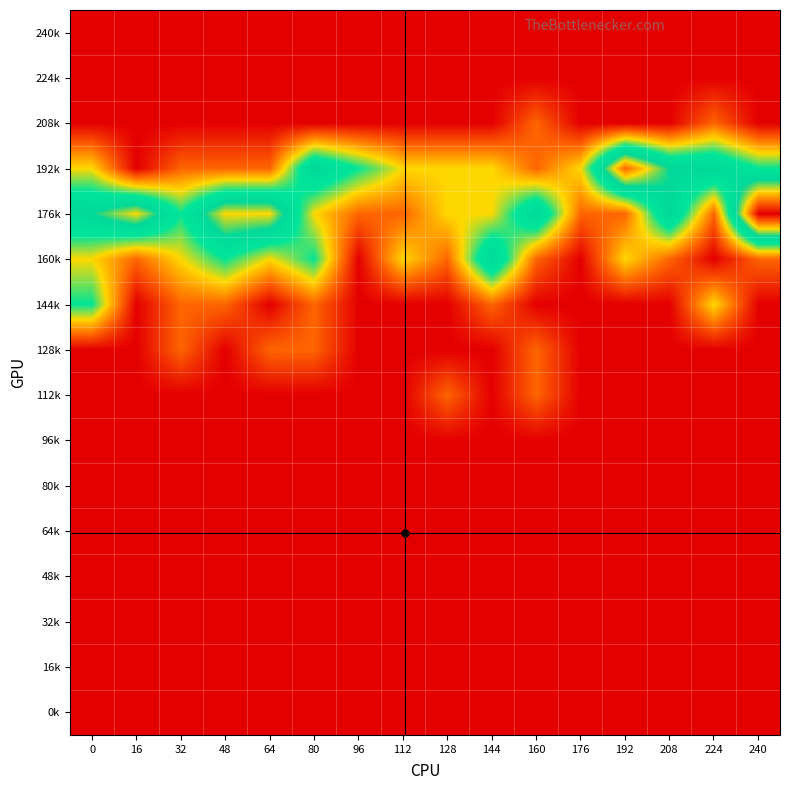

Reading right to left, extract all data points from this chart.

240k: 240=0	224=0	208=0	192=0	176=0	160=0	144=0	128=0	112=0	96=0	80=0	64=0	48=0	32=0	16=0	0=0
224k: 240=0	224=0	208=0	192=0	176=0	160=0	144=0	128=0	112=0	96=0	80=0	64=0	48=0	32=0	16=0	0=0
208k: 240=0	224=1	208=0	192=0	176=0	160=1	144=0	128=0	112=0	96=0	80=0	64=0	48=0	32=0	16=0	0=0
192k: 240=3	224=4	208=4	192=6	176=2	160=1	144=2	128=2	112=2	96=3	80=4	64=1	48=1	32=1	16=0	0=2
176k: 240=7	224=1	208=4	192=1	176=1	160=4	144=2	128=2	112=1	96=1	80=2	64=5	48=5	32=3	16=5	0=4
160k: 240=1	224=0	208=1	192=2	176=0	160=1	144=4	128=1	112=2	96=0	80=3	64=2	48=3	32=2	16=1	0=2
144k: 240=0	224=2	208=0	192=0	176=0	160=0	144=1	128=0	112=0	96=0	80=1	64=0	48=1	32=1	16=0	0=3
128k: 240=0	224=0	208=0	192=0	176=0	160=1	144=0	128=0	112=0	96=0	80=1	64=1	48=0	32=1	16=0	0=0
112k: 240=0	224=0	208=0	192=0	176=0	160=1	144=0	128=1	112=0	96=0	80=0	64=0	48=0	32=0	16=0	0=0
96k: 240=0	224=0	208=0	192=0	176=0	160=0	144=0	128=0	112=0	96=0	80=0	64=0	48=0	32=0	16=0	0=0
80k: 240=0	224=0	208=0	192=0	176=0	160=0	144=0	128=0	112=0	96=0	80=0	64=0	48=0	32=0	16=0	0=0
64k: 240=0	224=0	208=0	192=0	176=0	160=0	144=0	128=0	112=0	96=0	80=0	64=0	48=0	32=0	16=0	0=0
48k: 240=0	224=0	208=0	192=0	176=0	160=0	144=0	128=0	112=0	96=0	80=0	64=0	48=0	32=0	16=0	0=0
32k: 240=0	224=0	208=0	192=0	176=0	160=0	144=0	128=0	112=0	96=0	80=0	64=0	48=0	32=0	16=0	0=0
16k: 240=0	224=0	208=0	192=0	176=0	160=0	144=0	128=0	112=0	96=0	80=0	64=0	48=0	32=0	16=0	0=0
0k: 240=0	224=0	208=0	192=0	176=0	160=0	144=0	128=0	112=0	96=0	80=0	64=0	48=0	32=0	16=0	0=0